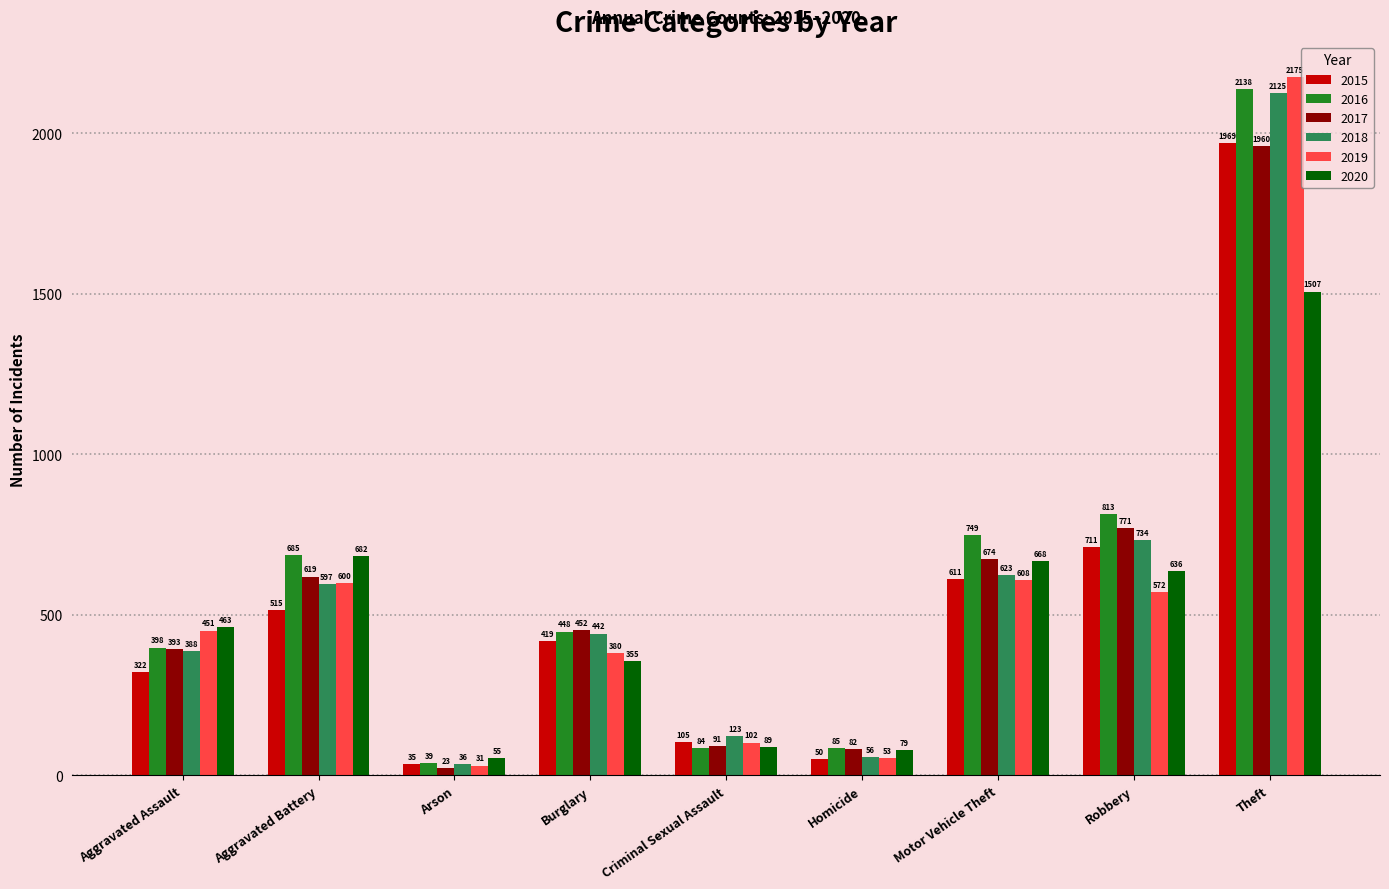

What is the sum of all 2016 values?

5439